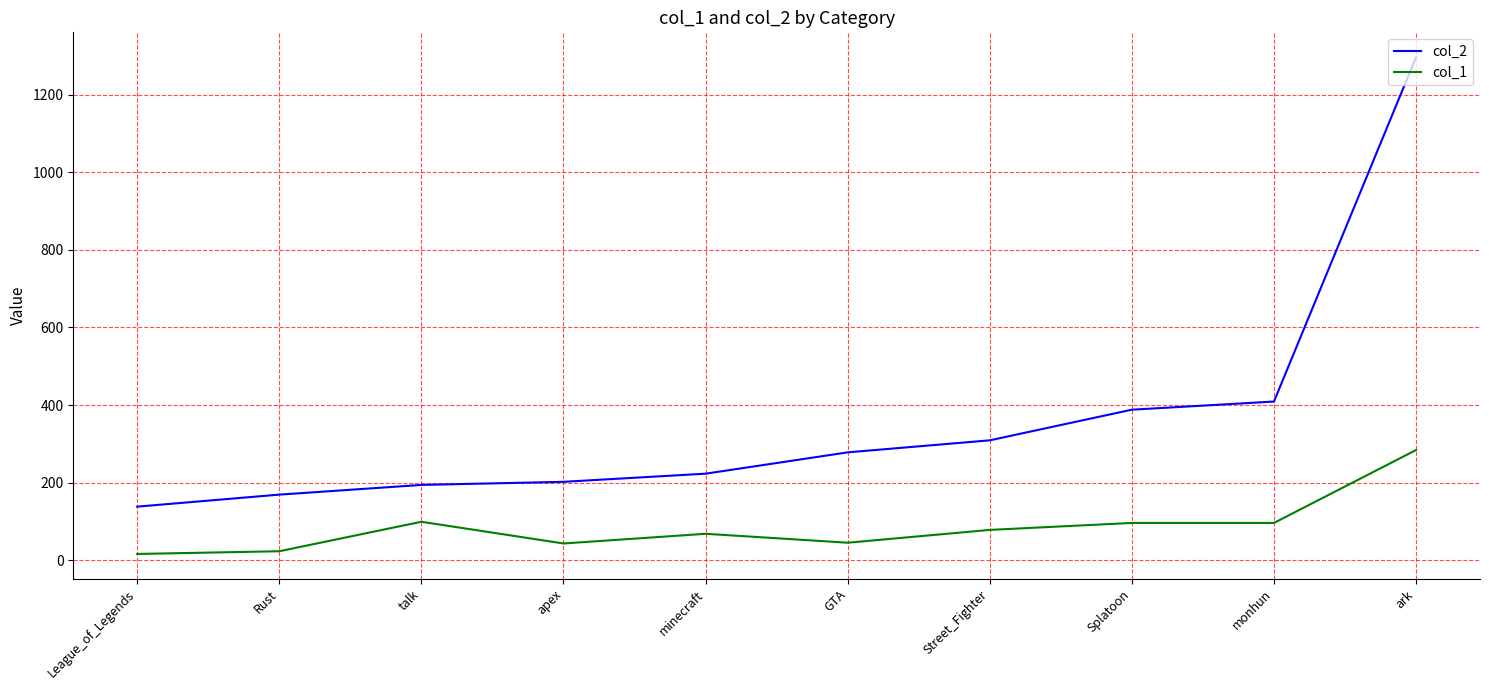

What is the difference between the second highest and second lowest values in the col_2 series?

240